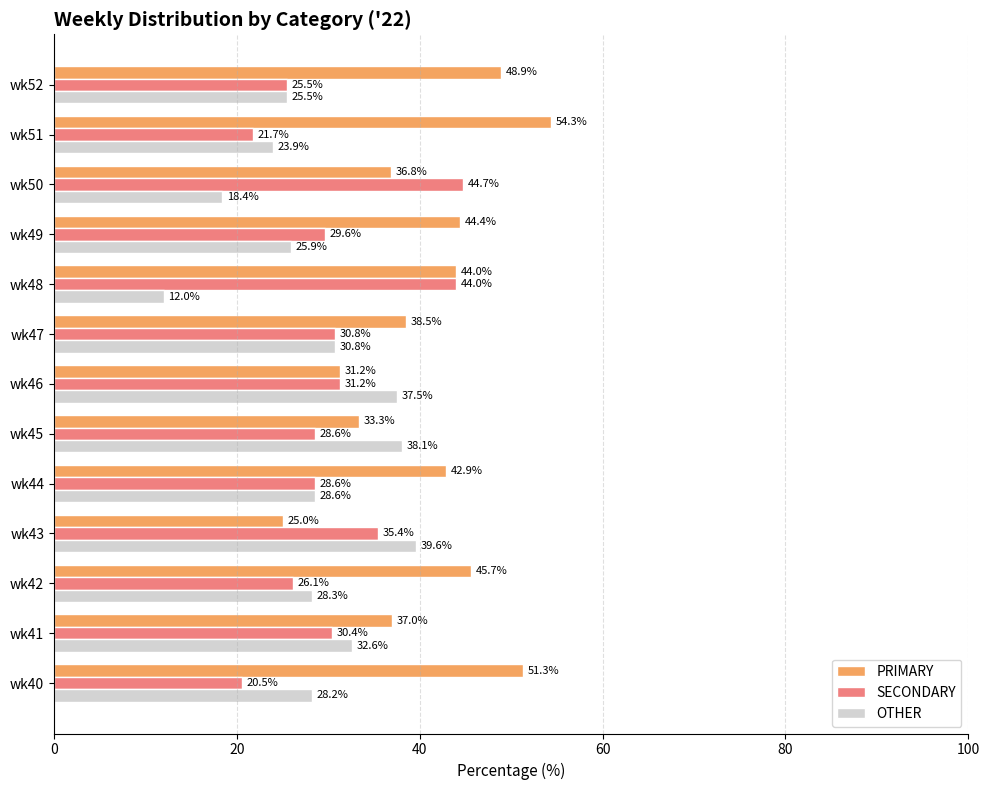

Which series changed the most between wk46 and wk52?

PRIMARY